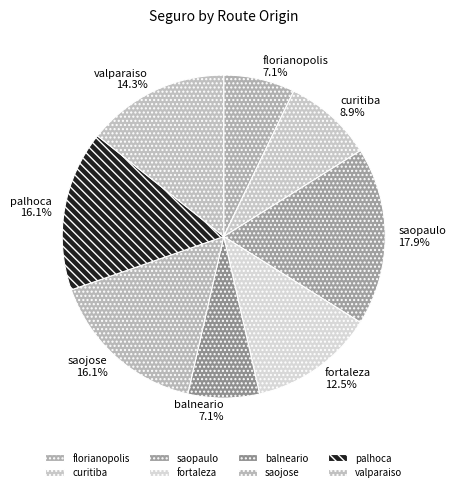

Which category has the biggest portion of the pie?

saopaulo